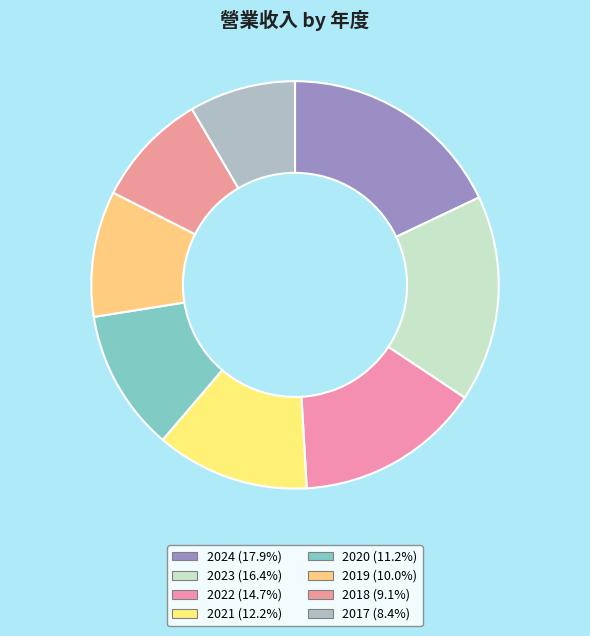

To the nearest percent, what is the combined percentage of 2023 and 2021?

29%